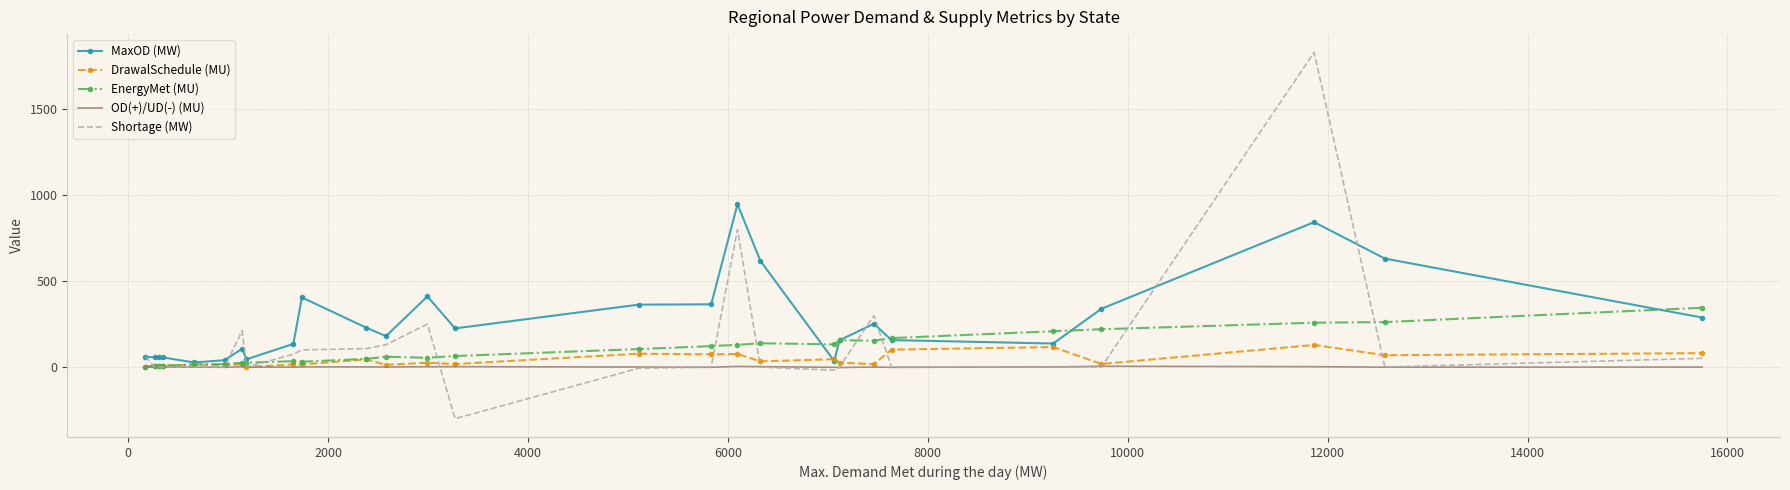

What are all the series names shown in the legend?

MaxOD (MW), DrawalSchedule (MU), EnergyMet (MU), OD(+)/UD(-) (MU), Shortage (MW)